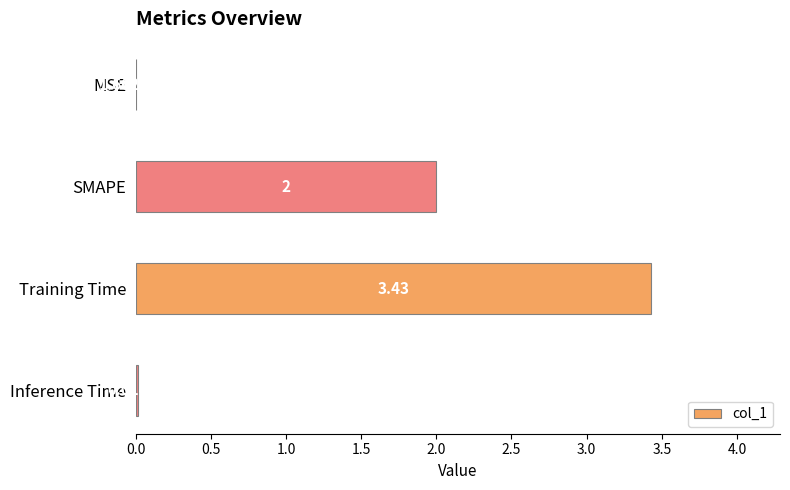

What is the change in value from MSE to SMAPE?

+2.0